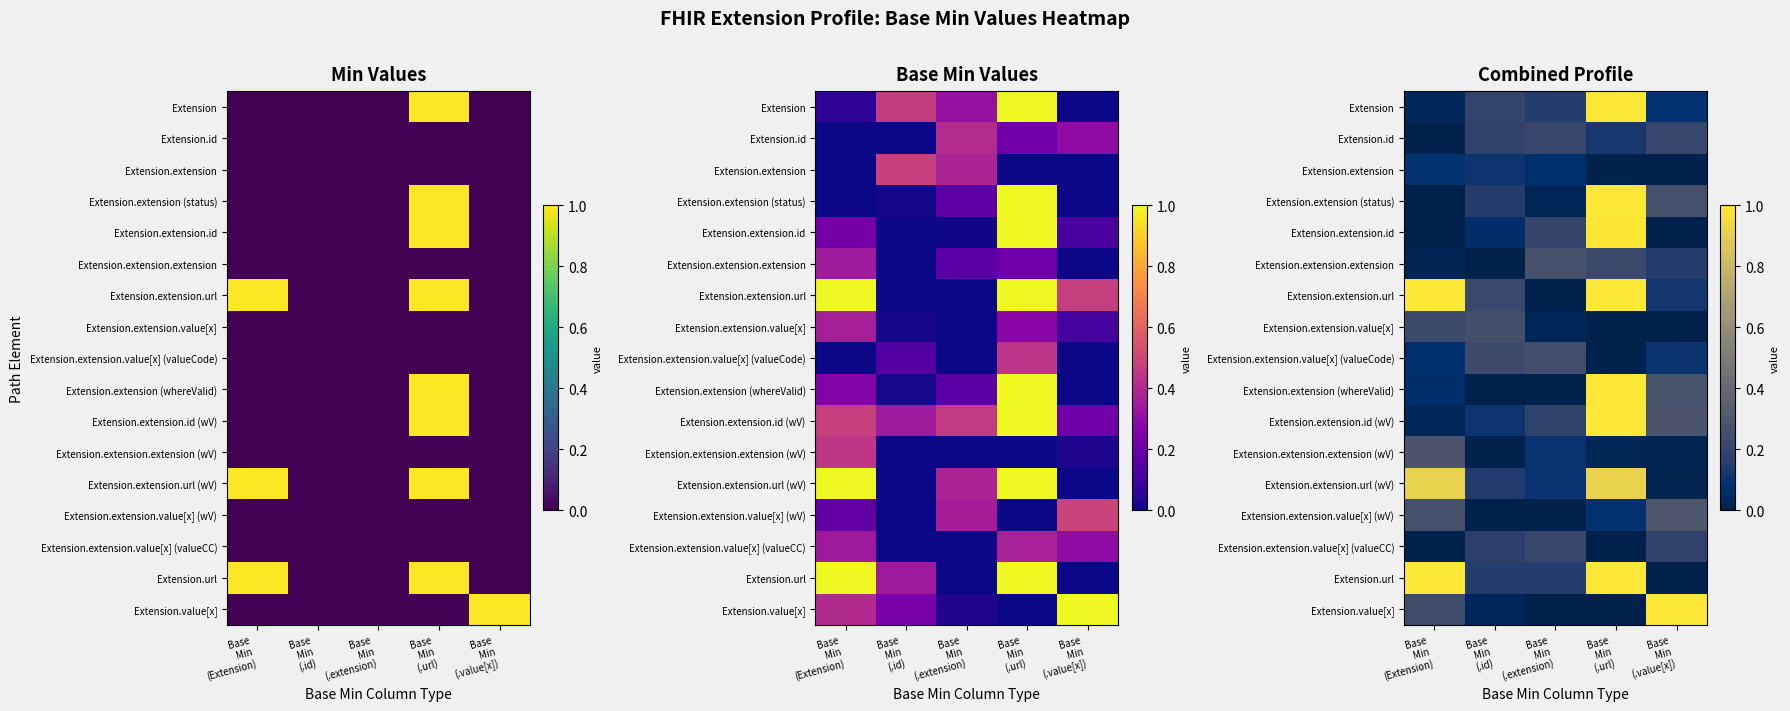

What is the difference between the second highest and second lowest values in the Extension.extension.extension (wV) series?

0.1